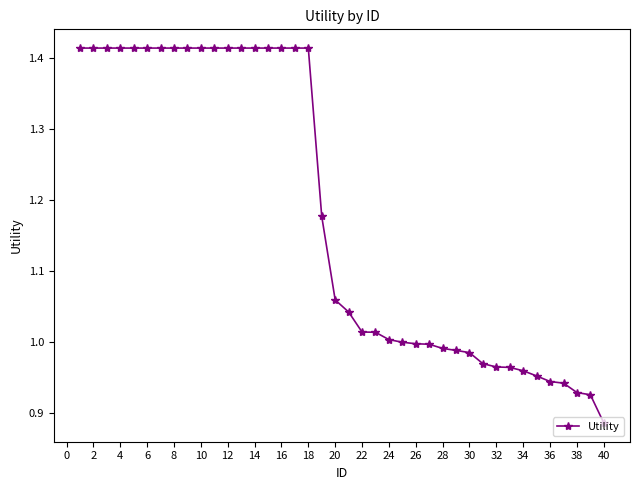

What is the difference between the maximum and minimum values?

0.5